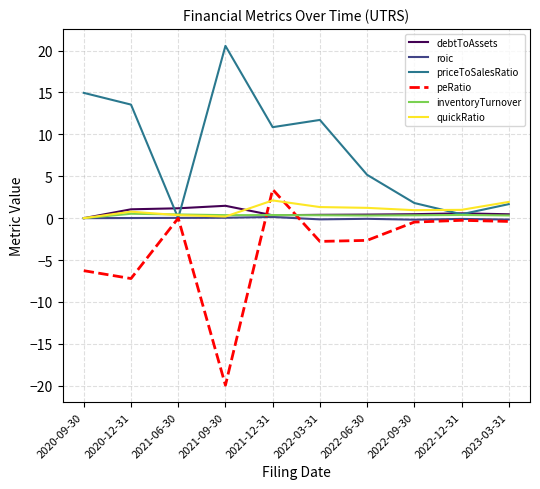

At which category does the chart reach its minimum across all series?

2021-09-30